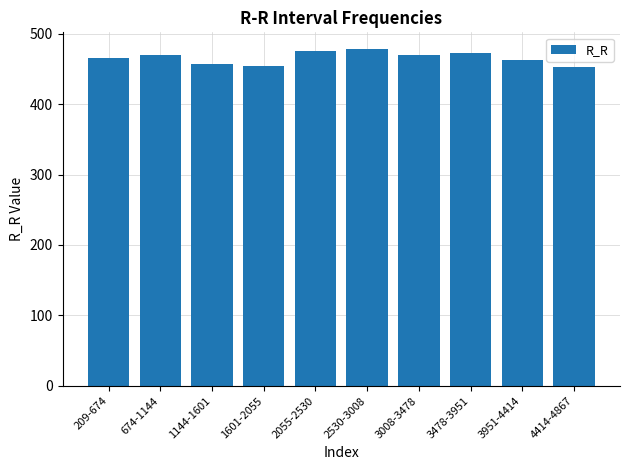

What is the label of the 3rd bar from the right?

3478-3951